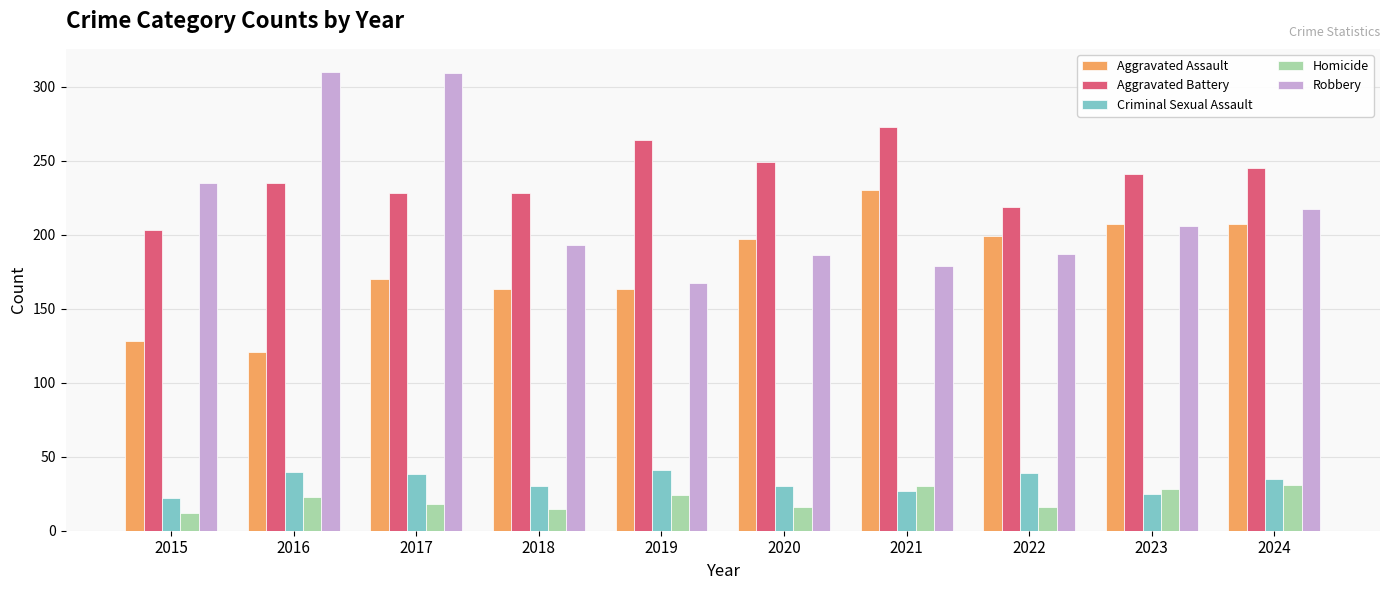

Which series has the largest total across all categories?

Aggravated Battery